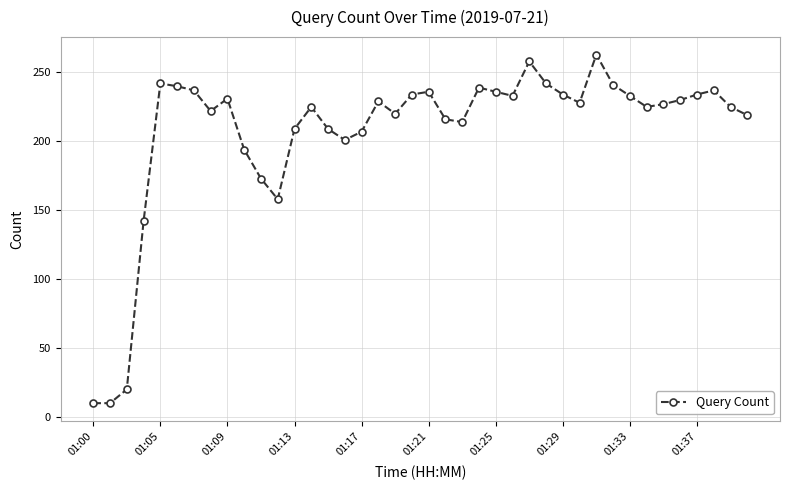

What is the maximum value shown in the chart?

263